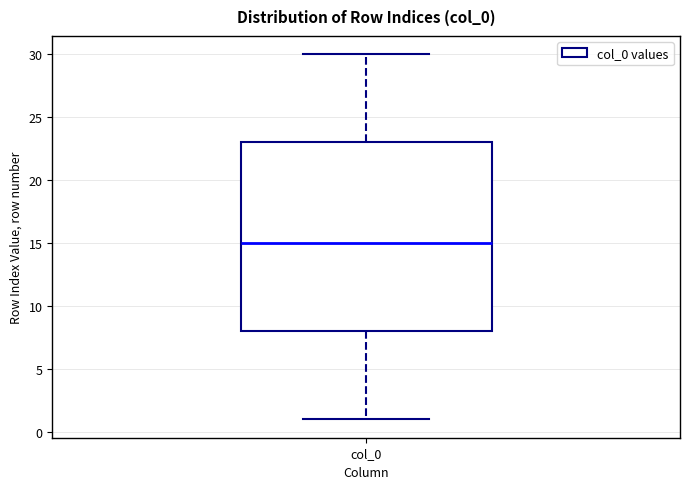

Where is the upper edge of the box for col_0 on the y-axis? The values are not printed on the chart, so give them approximately, as read against the axis.

23